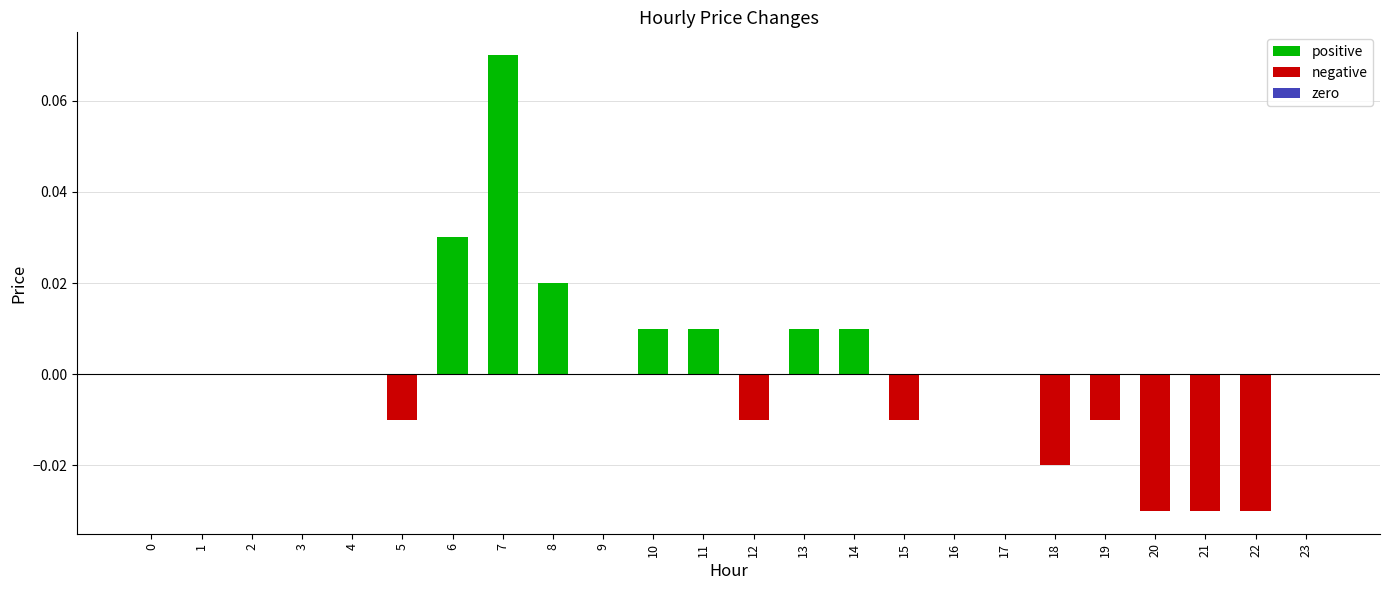

The value at 22 is -0.0. True or false?

True